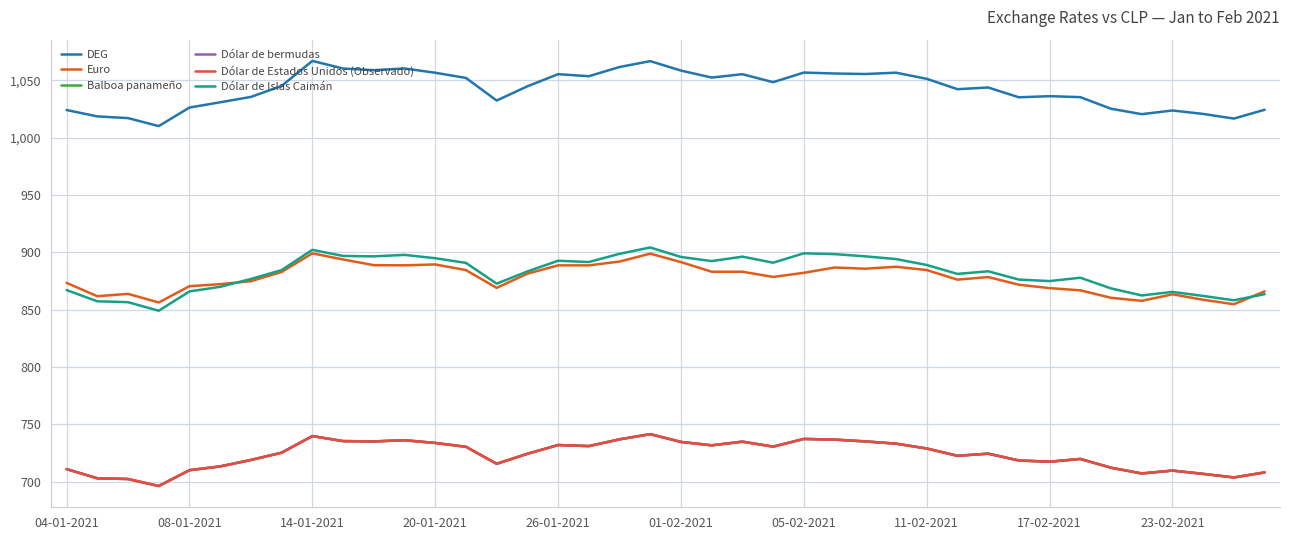

What is the difference between the maximum and minimum values in the Euro series?

44.4